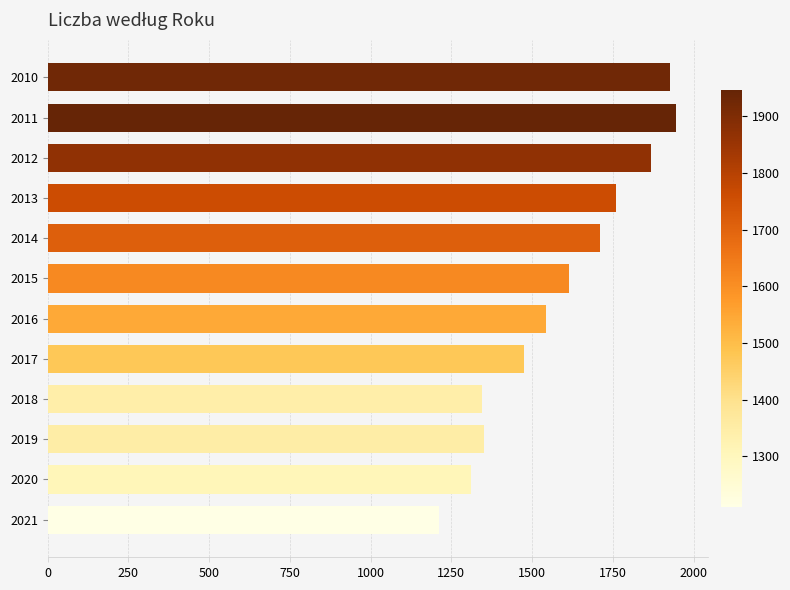

Between 2012 and 2015, which is larger?

2012